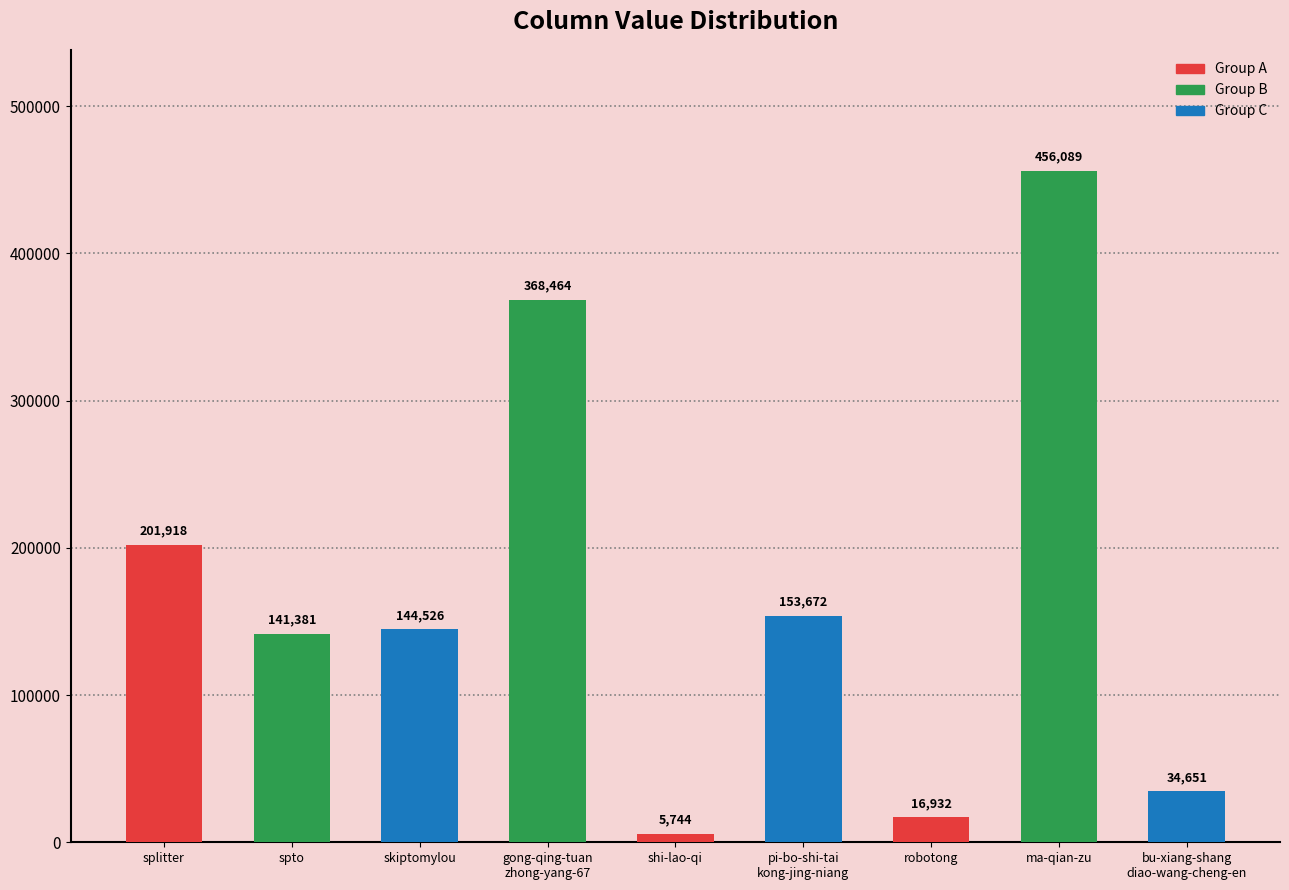

Reading right to left, list all the values displayed in this chart.

bu-xiang-shang
diao-wang-cheng-en=34651	ma-qian-zu=456089	robotong=16932	pi-bo-shi-tai
kong-jing-niang=153672	shi-lao-qi=5744	gong-qing-tuan
zhong-yang-67=368464	skiptomylou=144526	spto=141381	splitter=201918